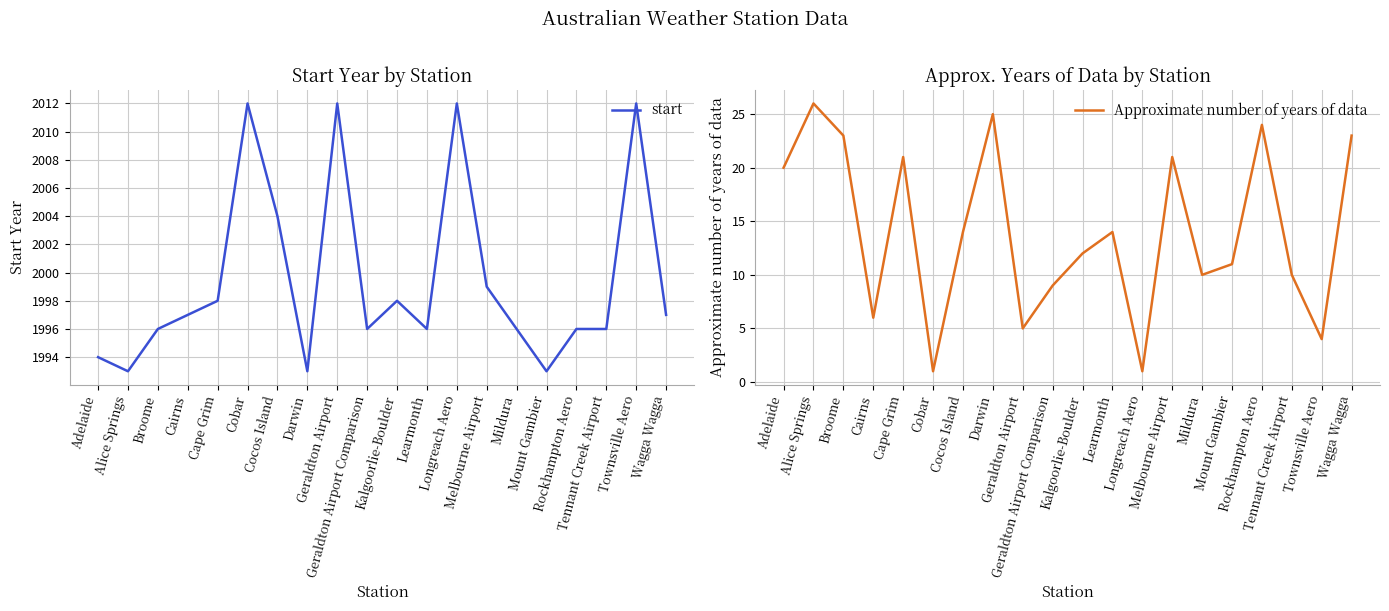

Is this an area chart (filled region under the line)?

No